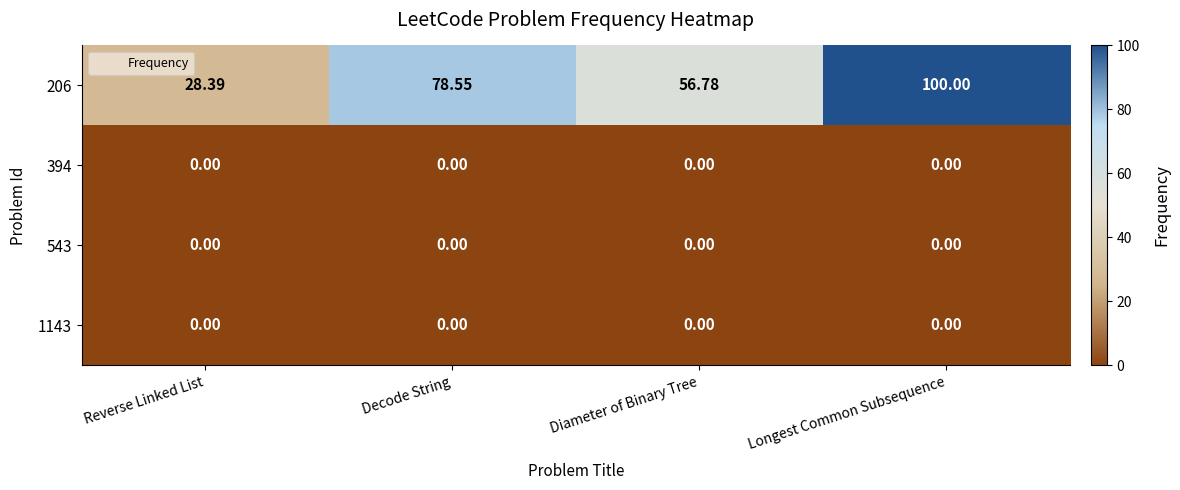

Which series has the largest total across all categories?

206